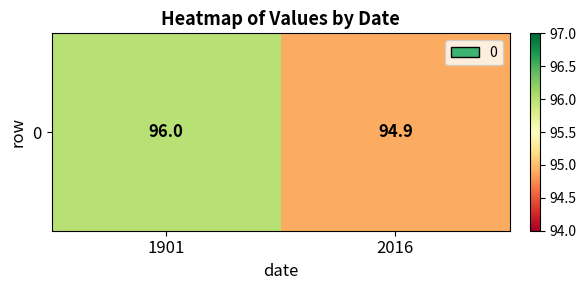

What is the change in value from 1901 to 2016?

-1.1